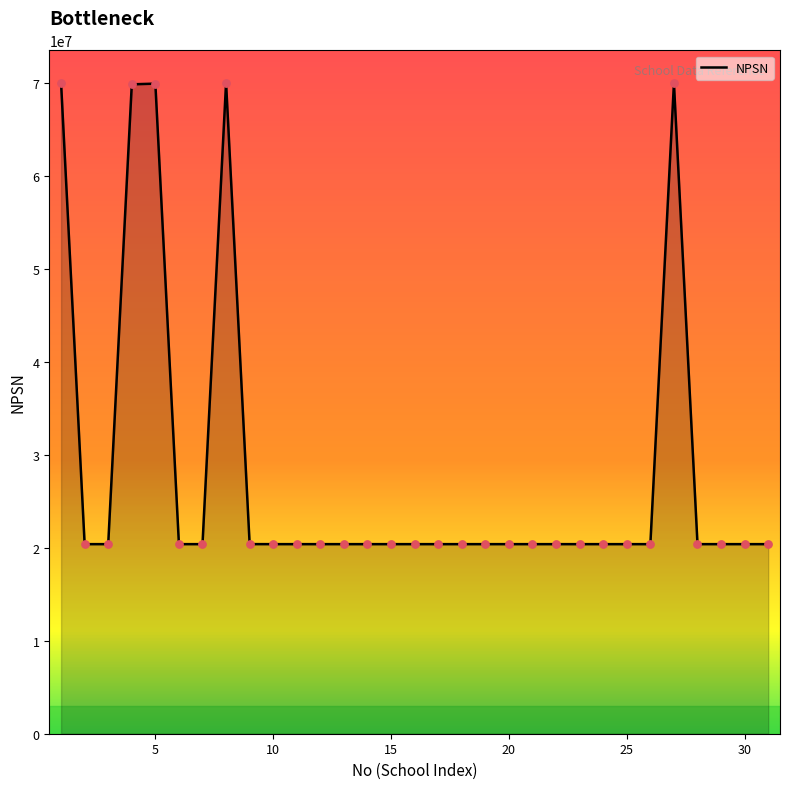

What is the difference between the maximum and minimum values?

49643216